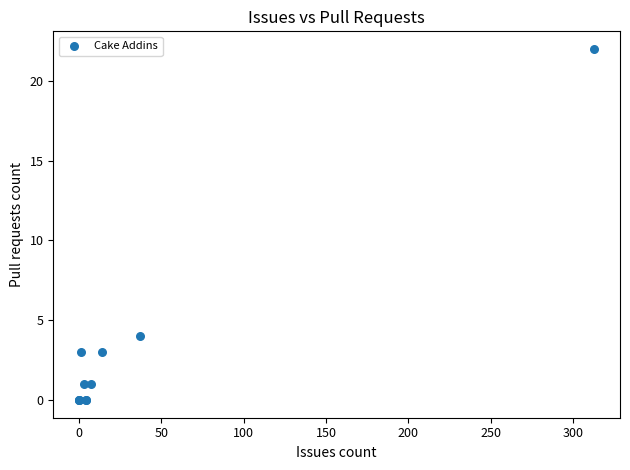

What Y value in the scatter plot is closest to 11?

4